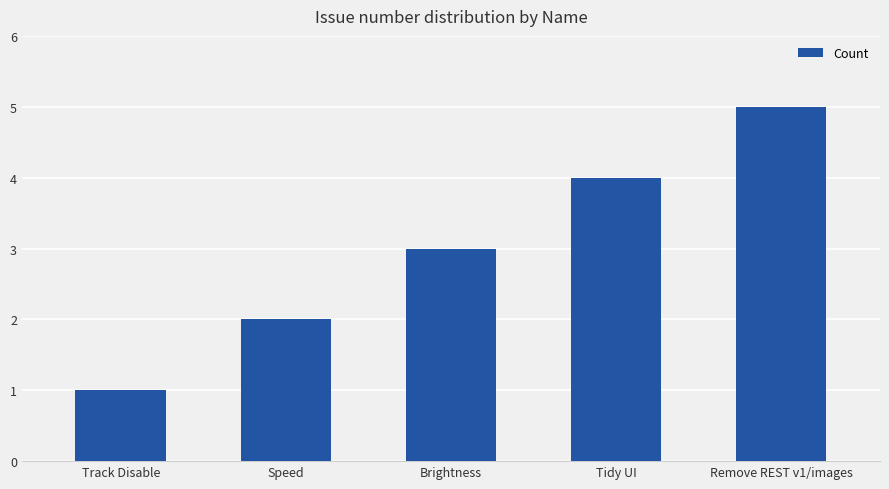

Which has a higher value, Tidy UI or Brightness?

Tidy UI